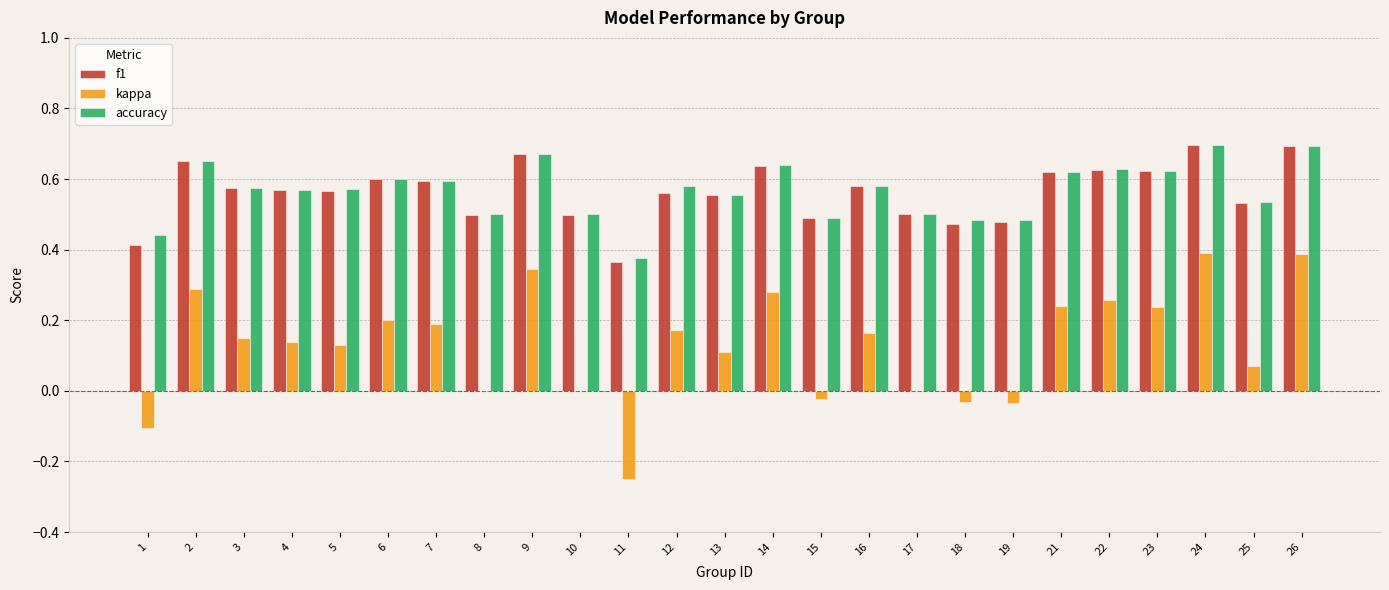

What is the sum of all accuracy values?

14.2